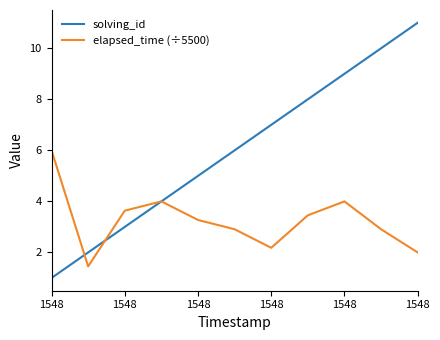

In elapsed_time (÷5500), how many points are higher than both neighbors (excluding endpoints)?

2